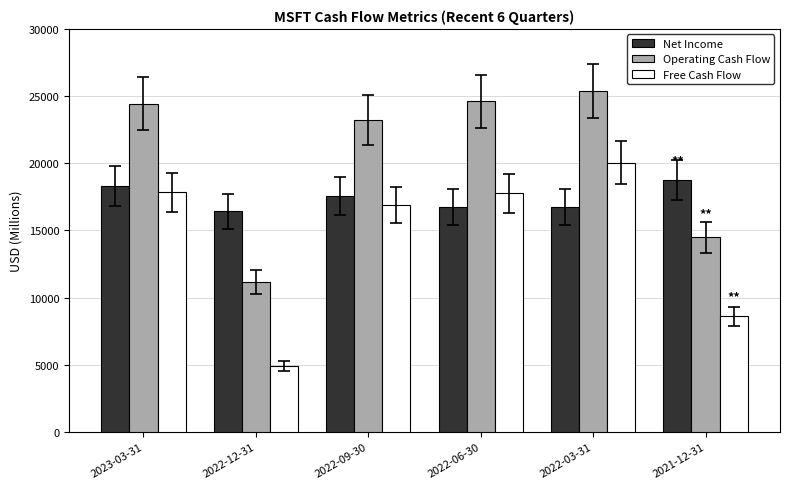

How many data points in Net Income are less than 17556?

3